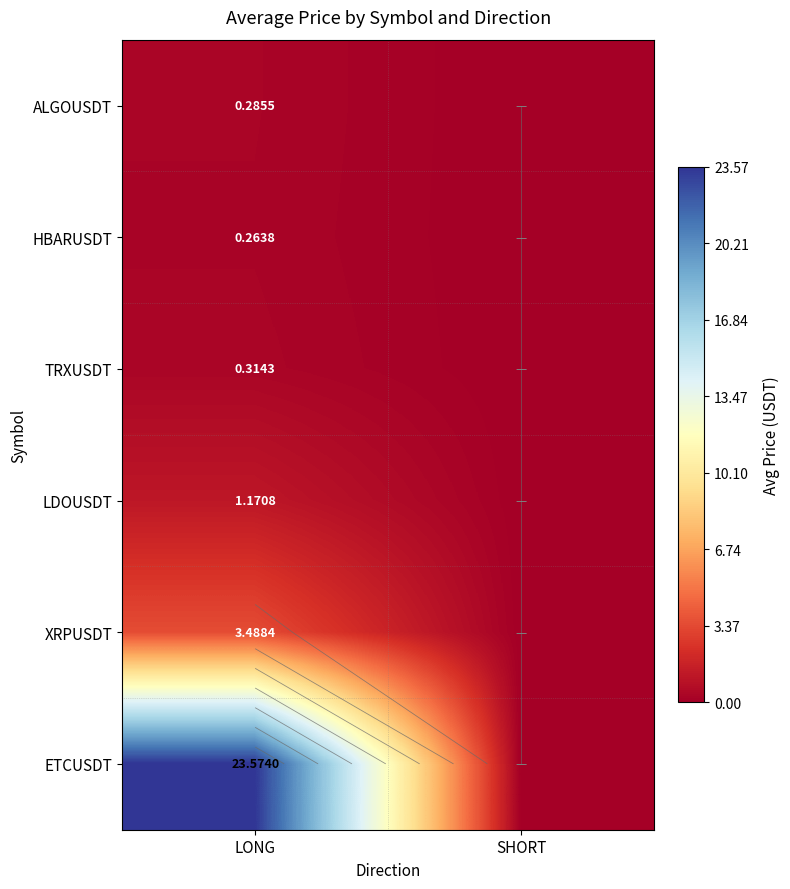

What is the total value across all series at LONG?

29.1